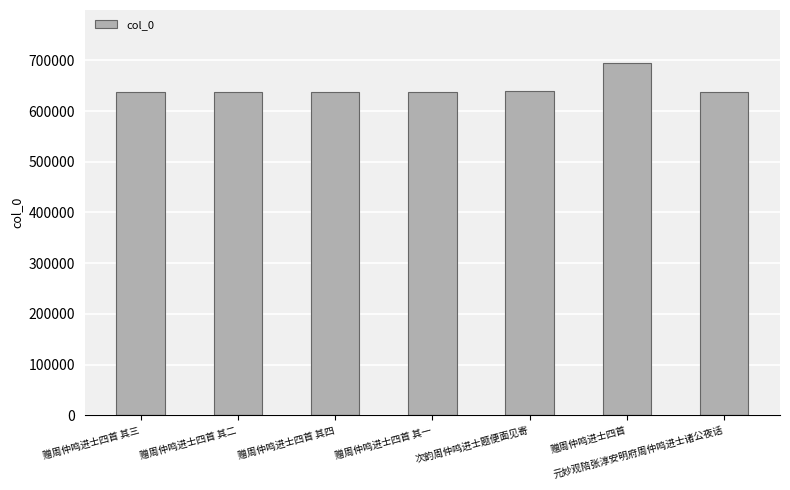

What is the change in value from 赠周仲鸣进士四首 其三 to 赠周仲鸣进士四首?

+56559